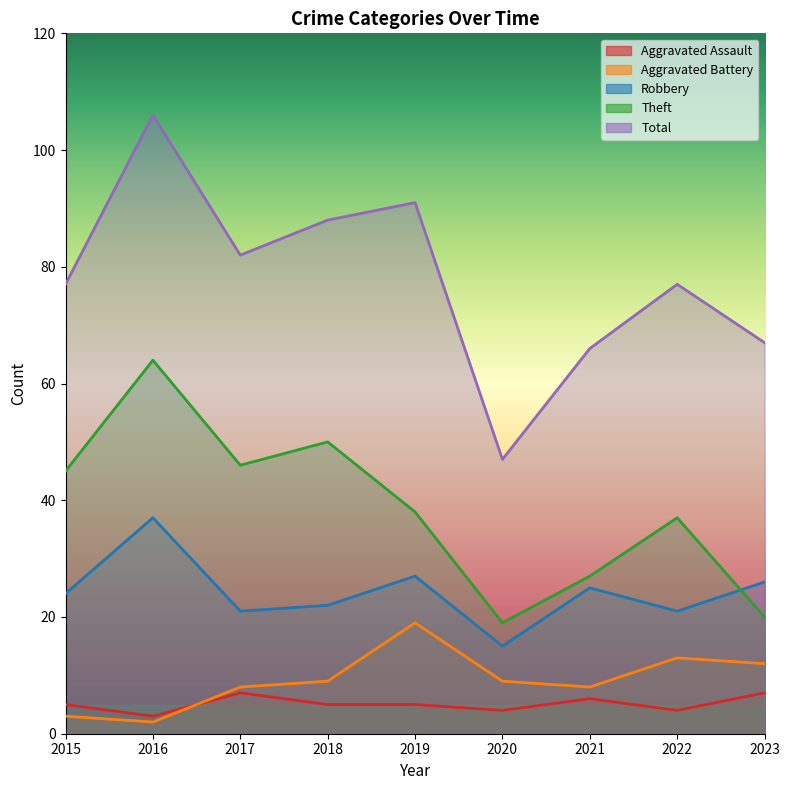

Which category has the highest value across all series?

2016